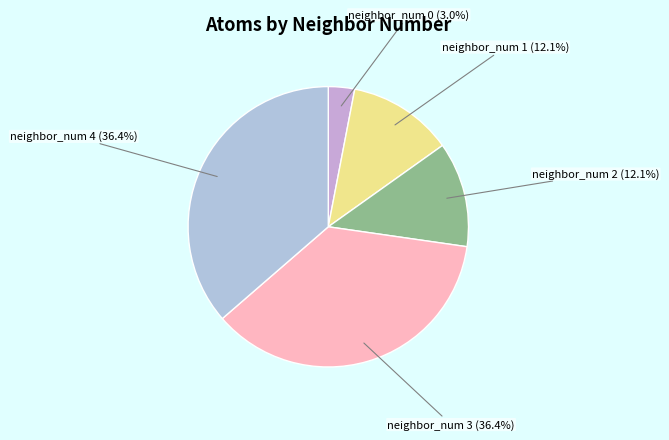

To the nearest percent, what percentage of the pie is neighbor_num 3?

36%